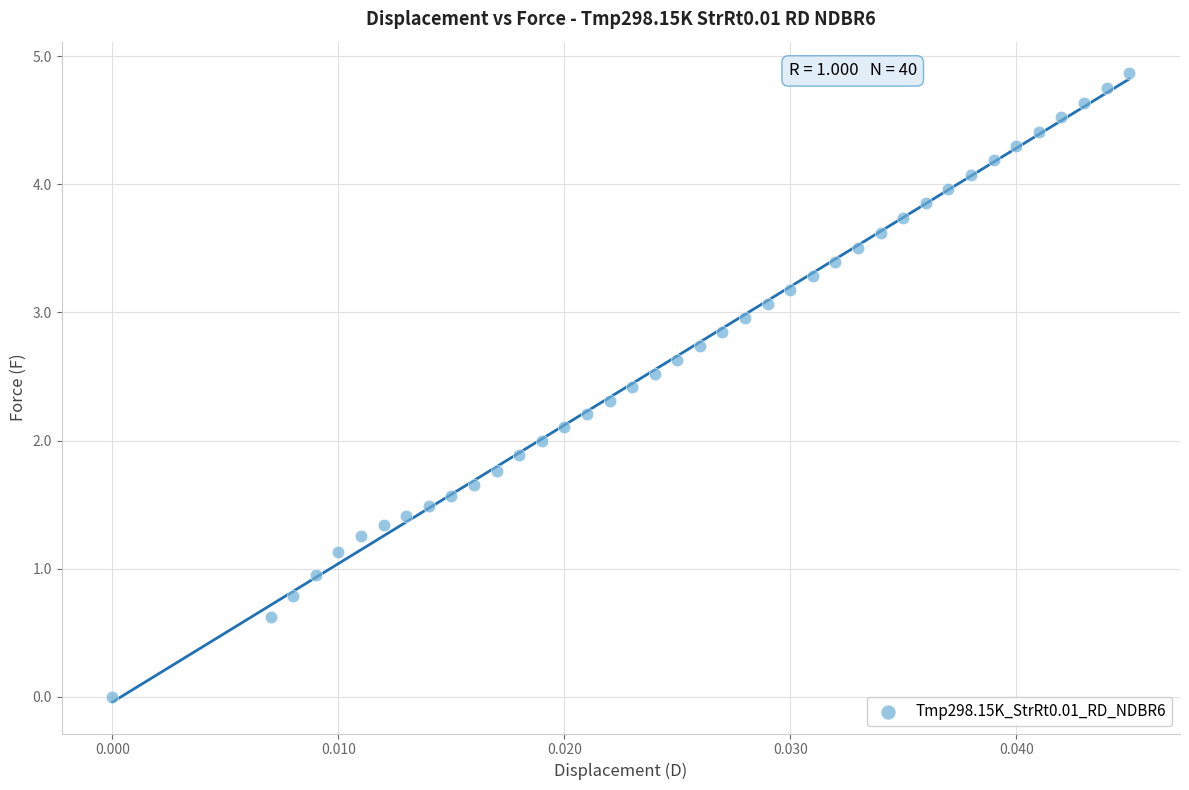

What is the range of Y values (max minus min)?

4.9